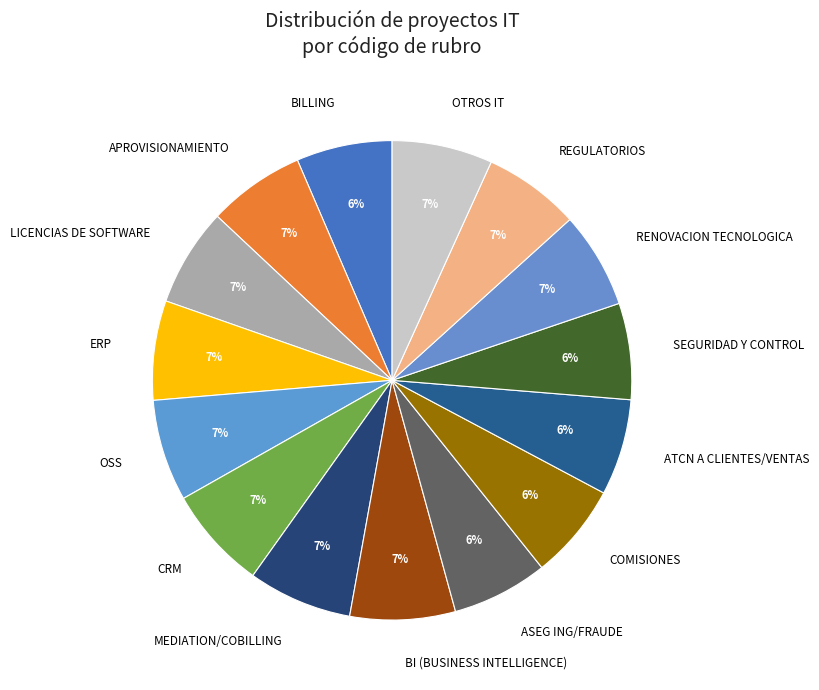

Does OSS represent more than half of the total?

No